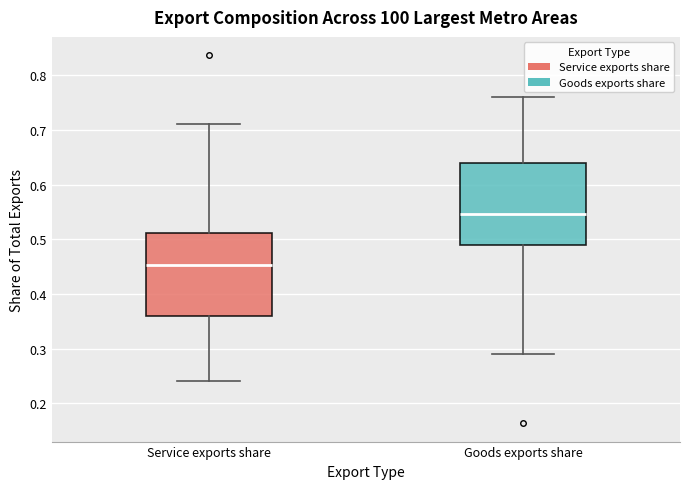

Which box has the highest median line?

Goods exports share